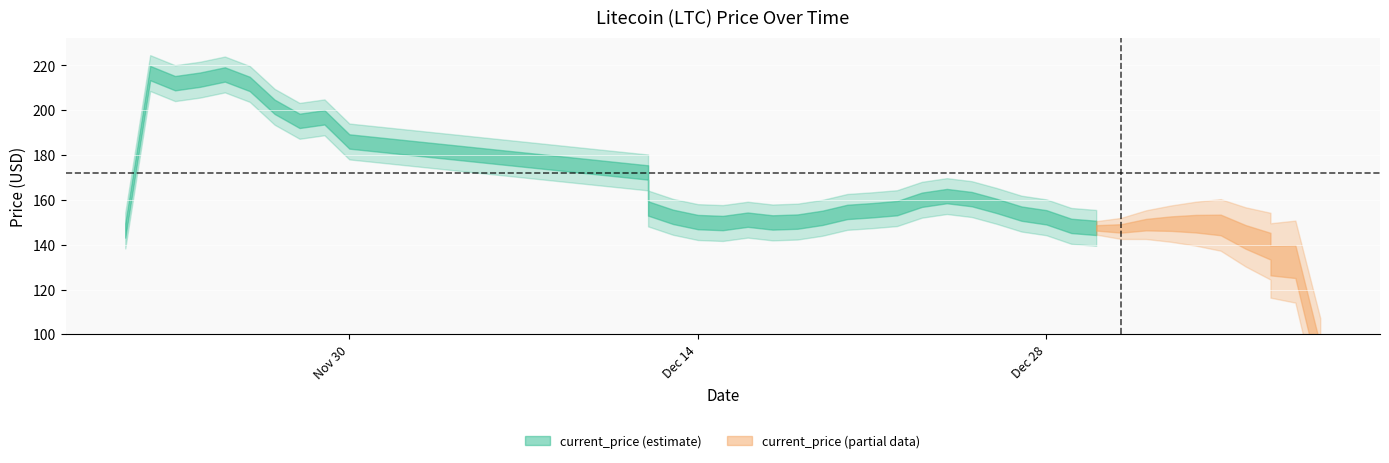

At which category does the chart reach its peak across all series?

11/21/2021